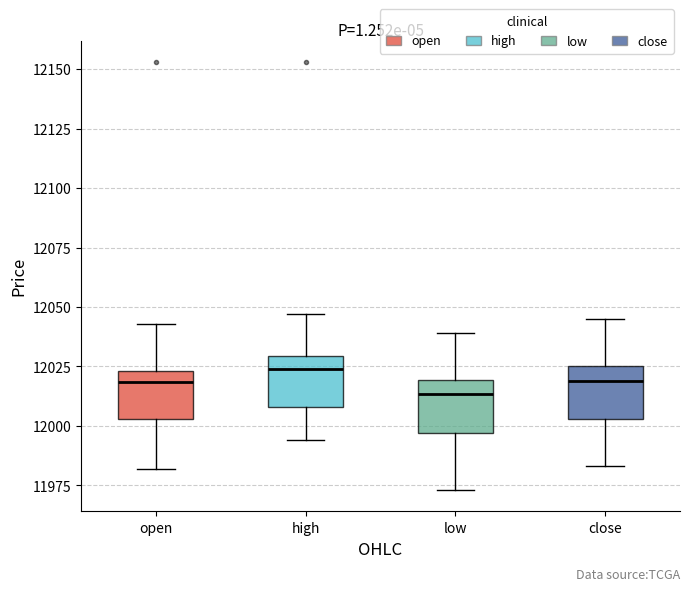

Reading left to right, transcribe this box plot: for each box, give where its median line is, the range the box spans, and where its two whiskers end, as read against the y-axis. The values are not printed on the chart, so give them approximately, as read against the axis.

open: median 12020, box 12005 to 12025, whiskers 11980 to 12045
high: median 12025, box 12010 to 12030, whiskers 11995 to 12045
low: median 12015, box 11995 to 12020, whiskers 11975 to 12040
close: median 12020, box 12005 to 12025, whiskers 11985 to 12045